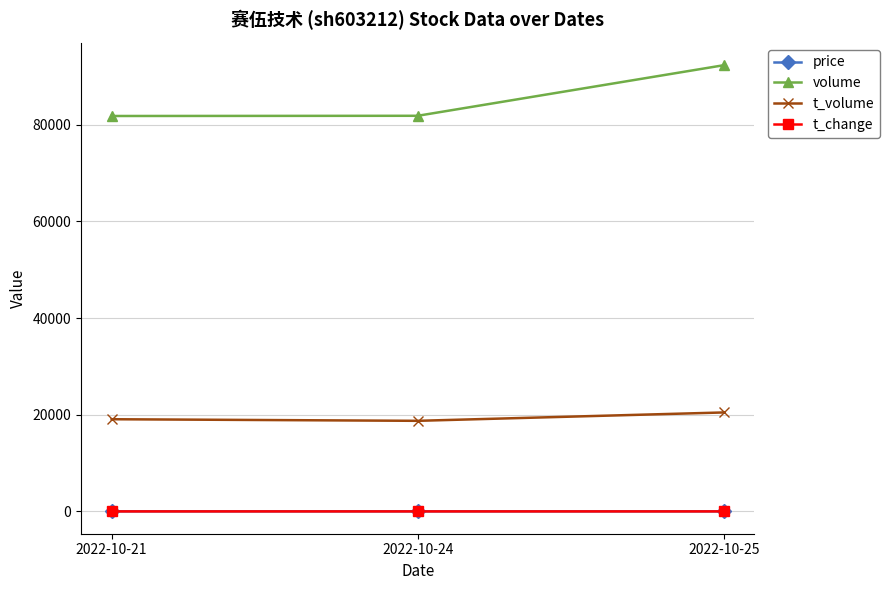

What is the value of the volume point at the 1st from the left?

81833.0